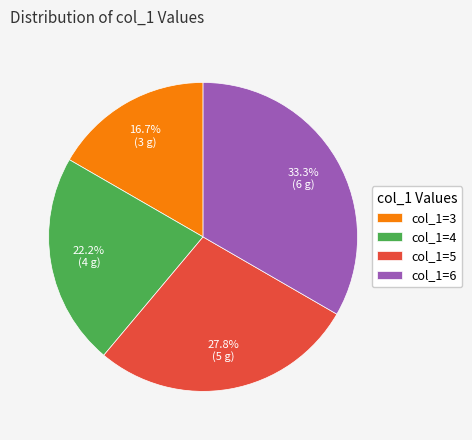

To the nearest percent, what is the difference between the largest and smallest slice percentages?

17%